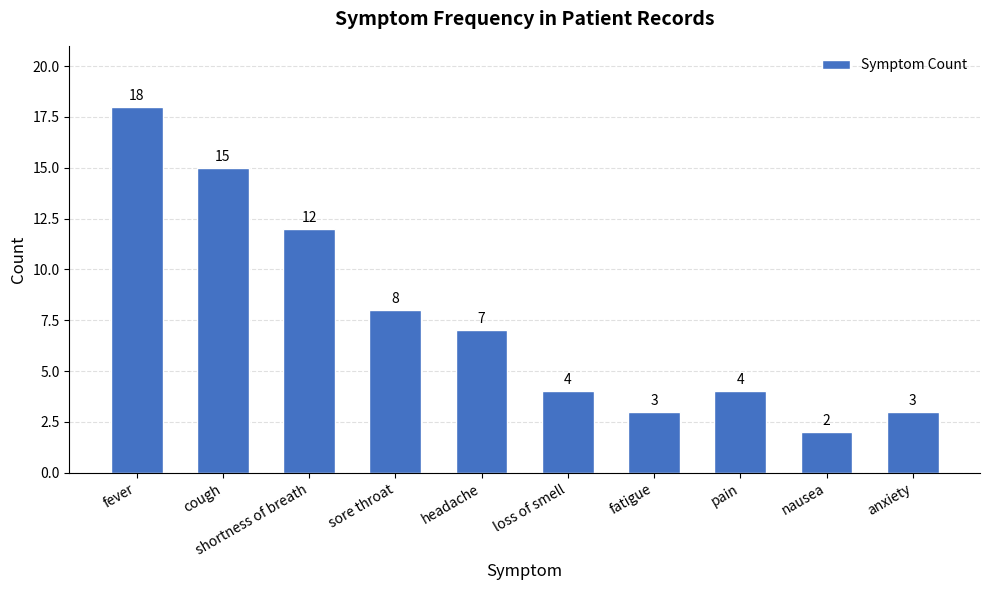

What is the change in value from fever to loss of smell?

-14